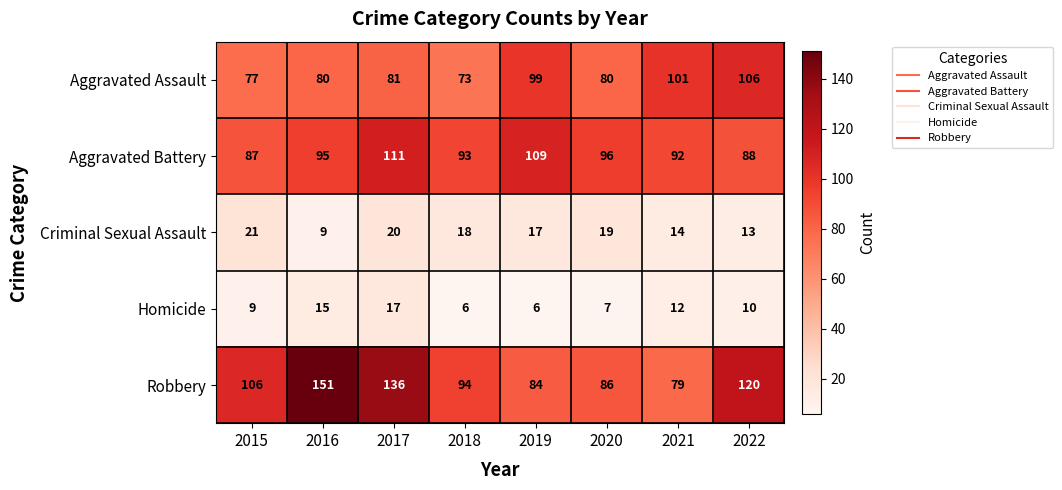

True or false: Homicide has a value of 7 at 2020.

True